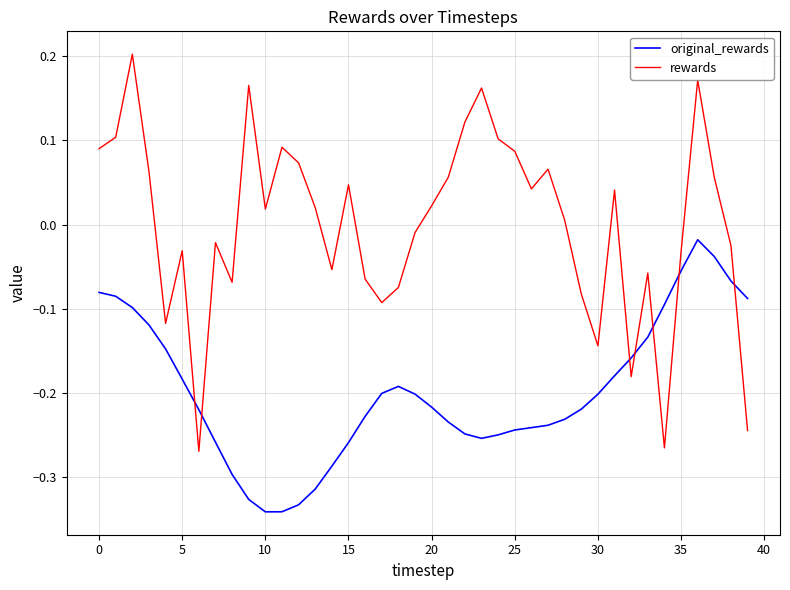

Which series ends up on top after the final intersection of original_rewards and rewards?

original_rewards